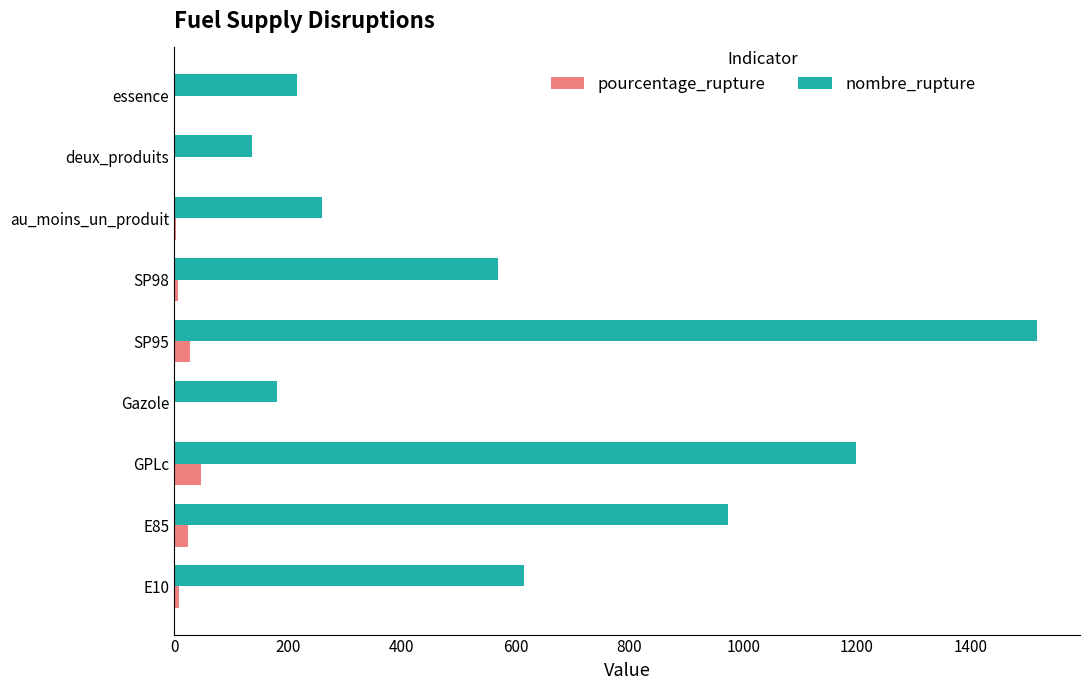

True or false: nombre_rupture has a value of 32.2 at deux_produits.

False